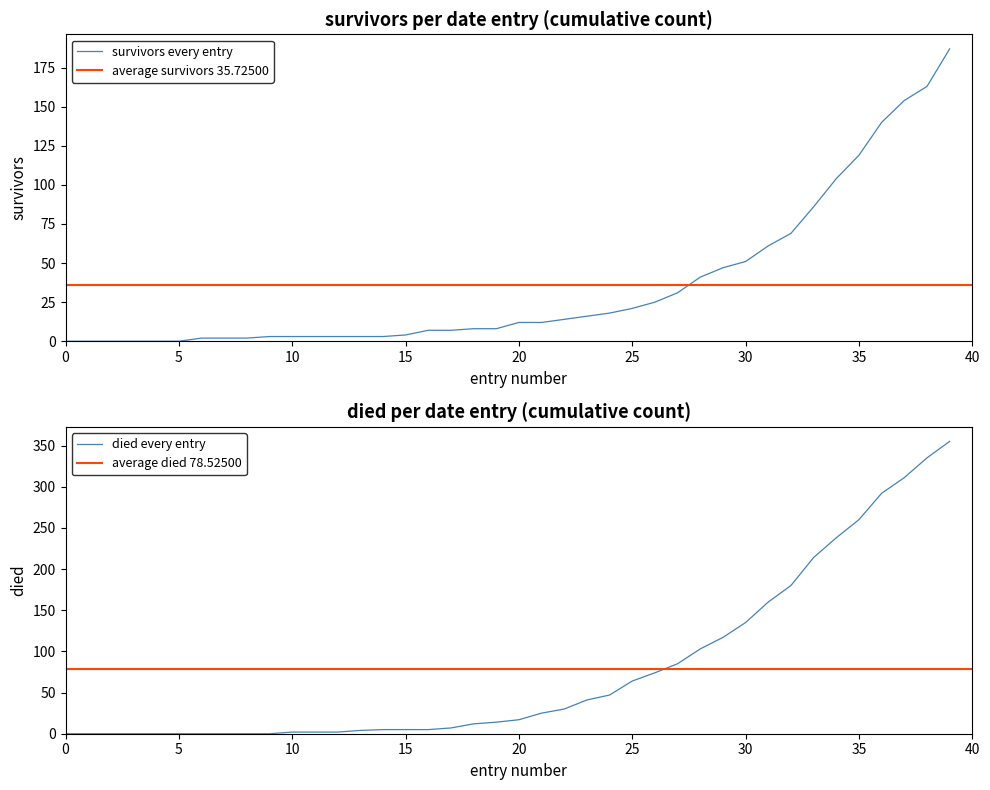

True or false: died and survivors cross at least once.

True